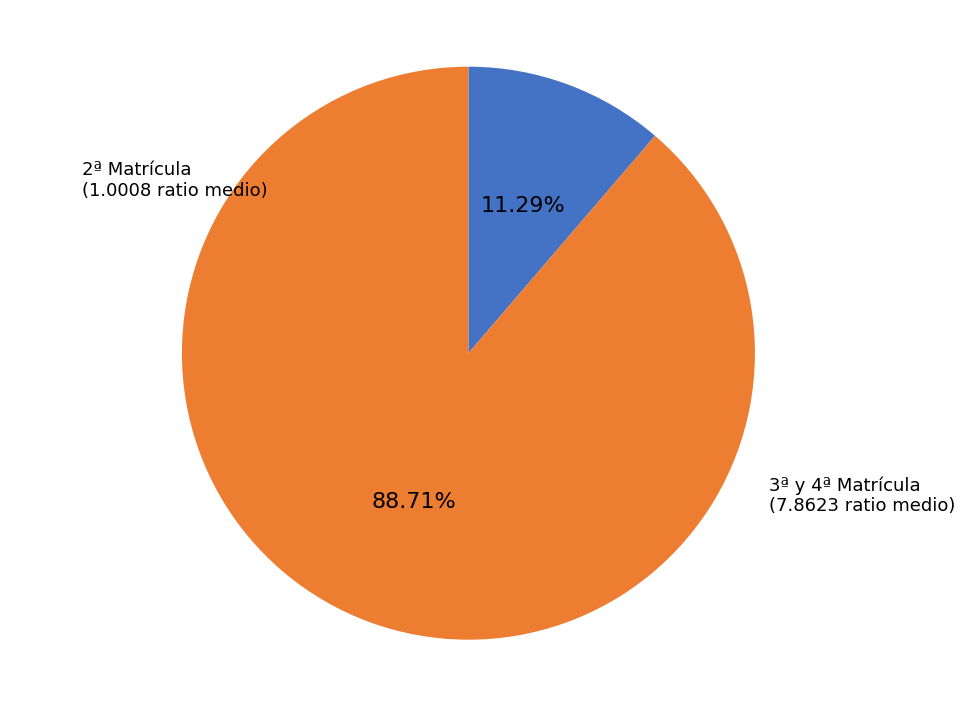

Is there a majority slice in this chart?

Yes